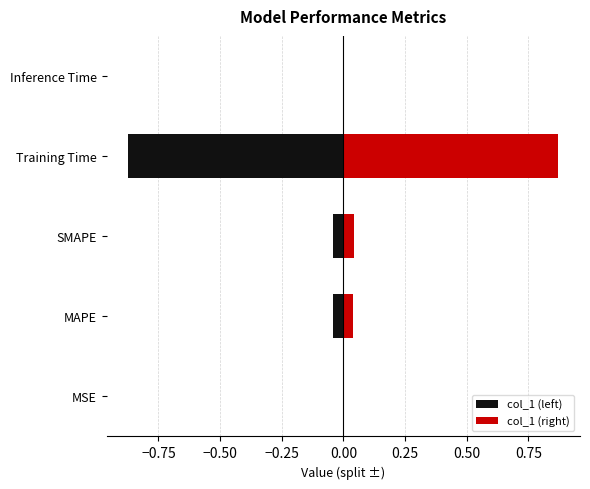

True or false: the data shows 0.0 at Inference Time.

True